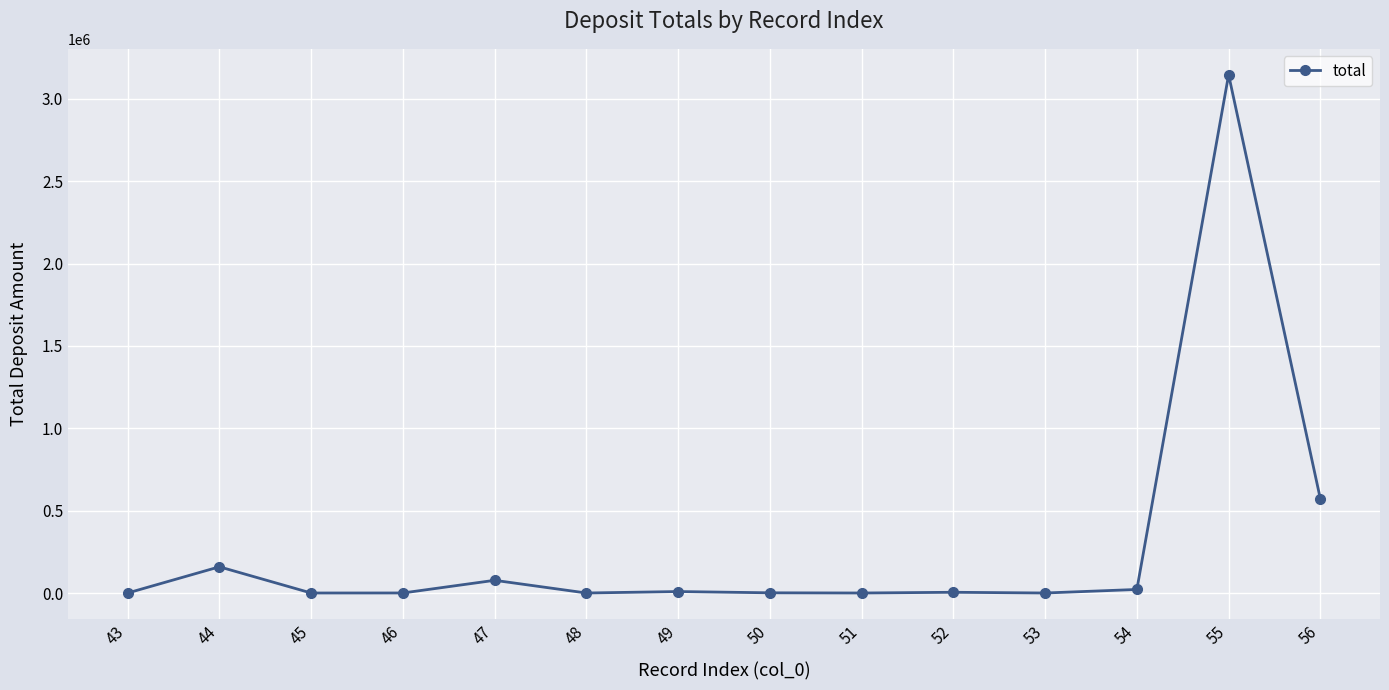

Where does the data first go above 4377?

44